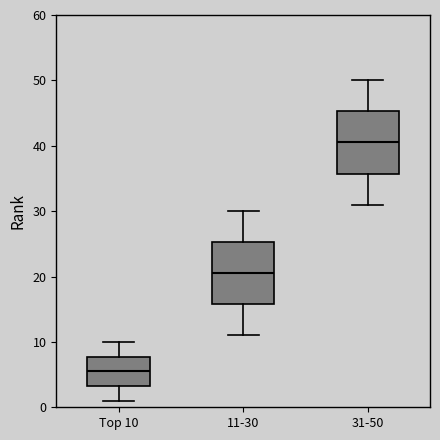

Which box's median line is the lowest?

Top 10